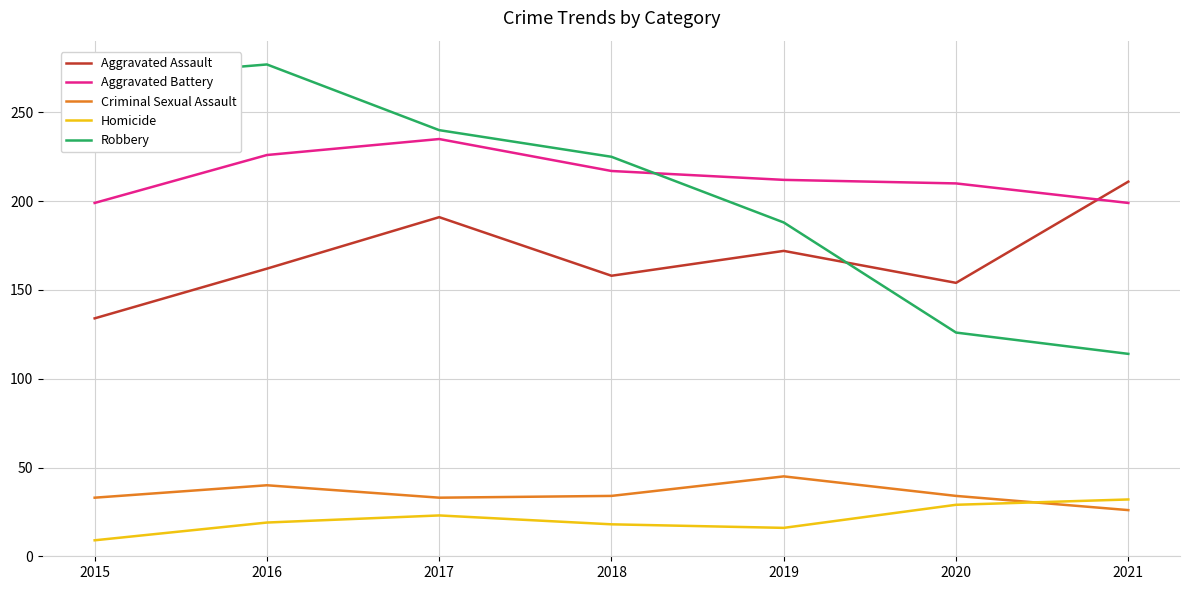

True or false: Criminal Sexual Assault has more than 0 points higher than both neighbors.

True